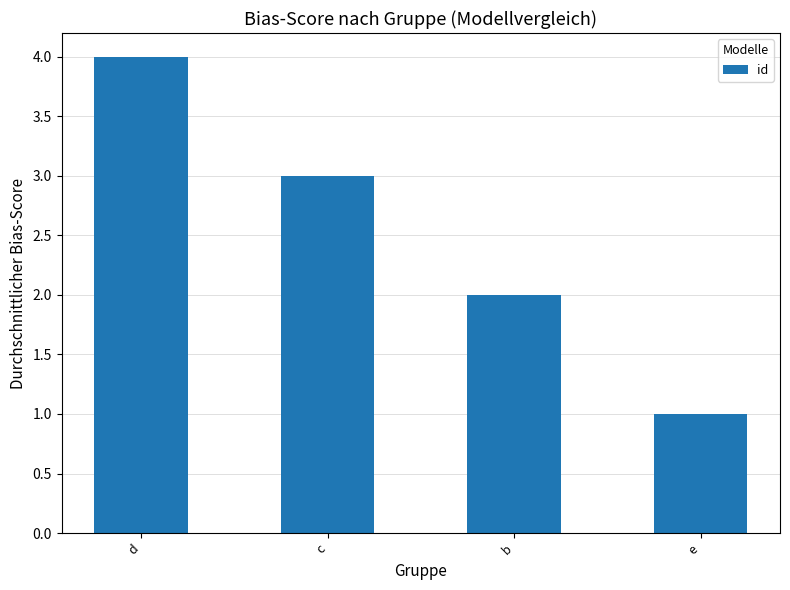

What is the label of the 3rd bar from the right?

c